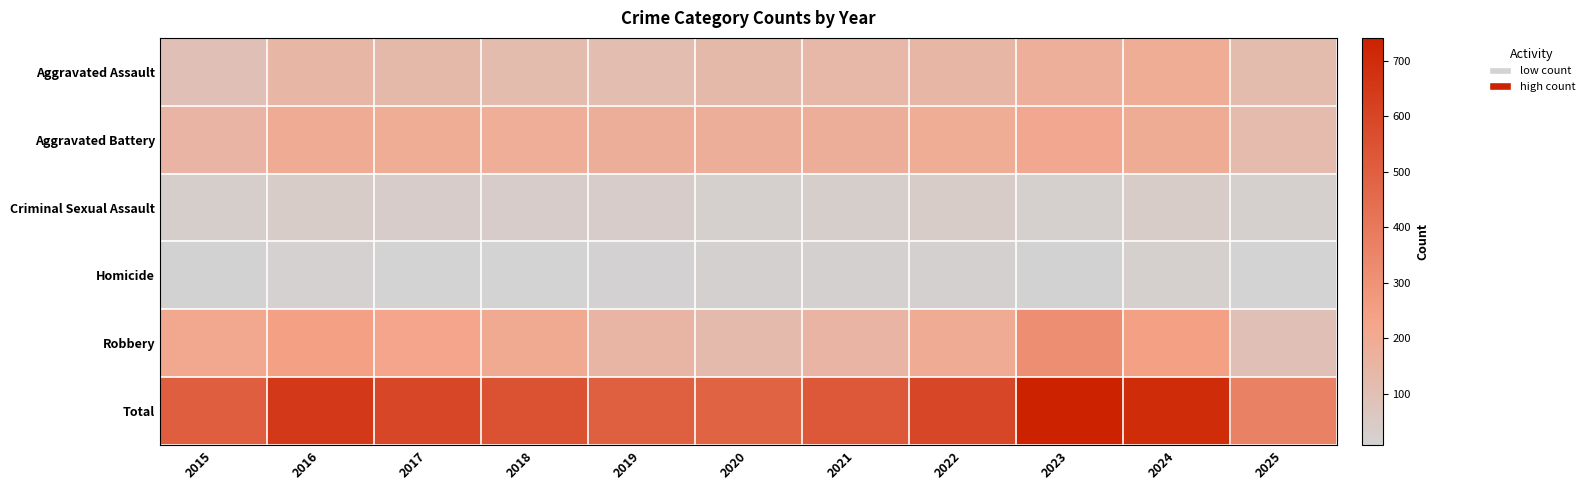

Reading right to left, extract all data points from this chart.

Aggravated Assault: 2025=118	2024=191	2023=177	2022=146	2021=142	2020=131	2019=113	2018=119	2017=131	2016=146	2015=95
Aggravated Battery: 2025=120	2024=194	2023=209	2022=190	2021=182	2020=180	2019=182	2018=183	2017=191	2016=196	2015=154
Criminal Sexual Assault: 2025=25	2024=42	2023=27	2022=40	2021=31	2020=27	2019=37	2018=38	2017=39	2016=42	2015=31
Homicide: 2025=8	2024=24	2023=12	2022=21	2021=20	2020=22	2019=14	2018=8	2017=8	2016=18	2015=13
Robbery: 2025=95	2024=248	2023=316	2022=198	2021=153	2020=124	2019=150	2018=204	2017=224	2016=247	2015=212
Total: 2025=366	2024=699	2023=741	2022=595	2021=528	2020=484	2019=496	2018=552	2017=593	2016=649	2015=505